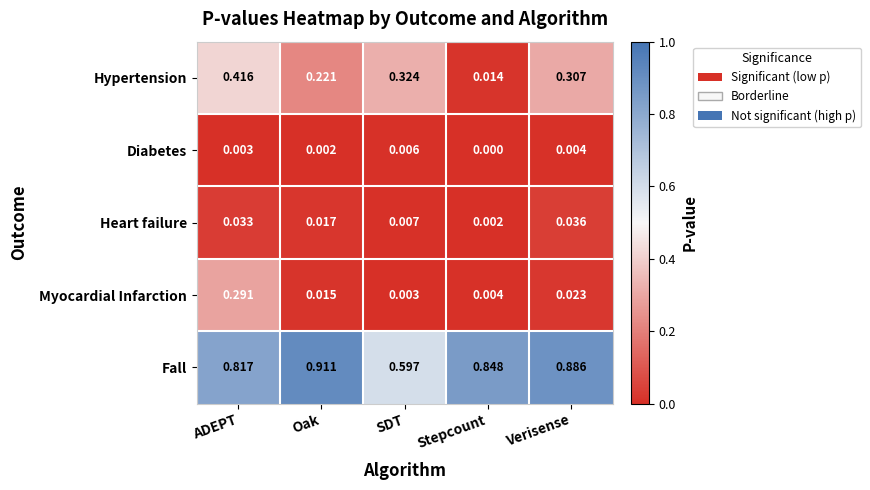

At which category is the sum across all series the highest?

ADEPT